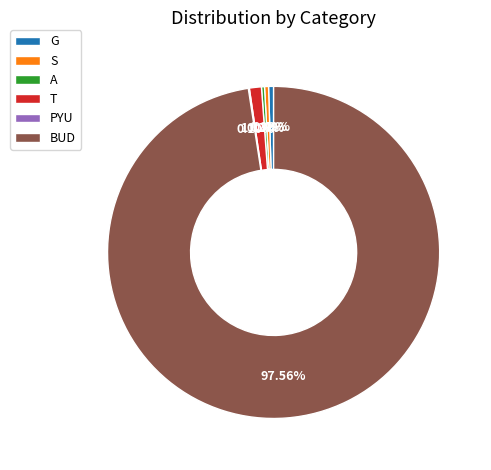

How much of the chart is everything except S?

99.6%